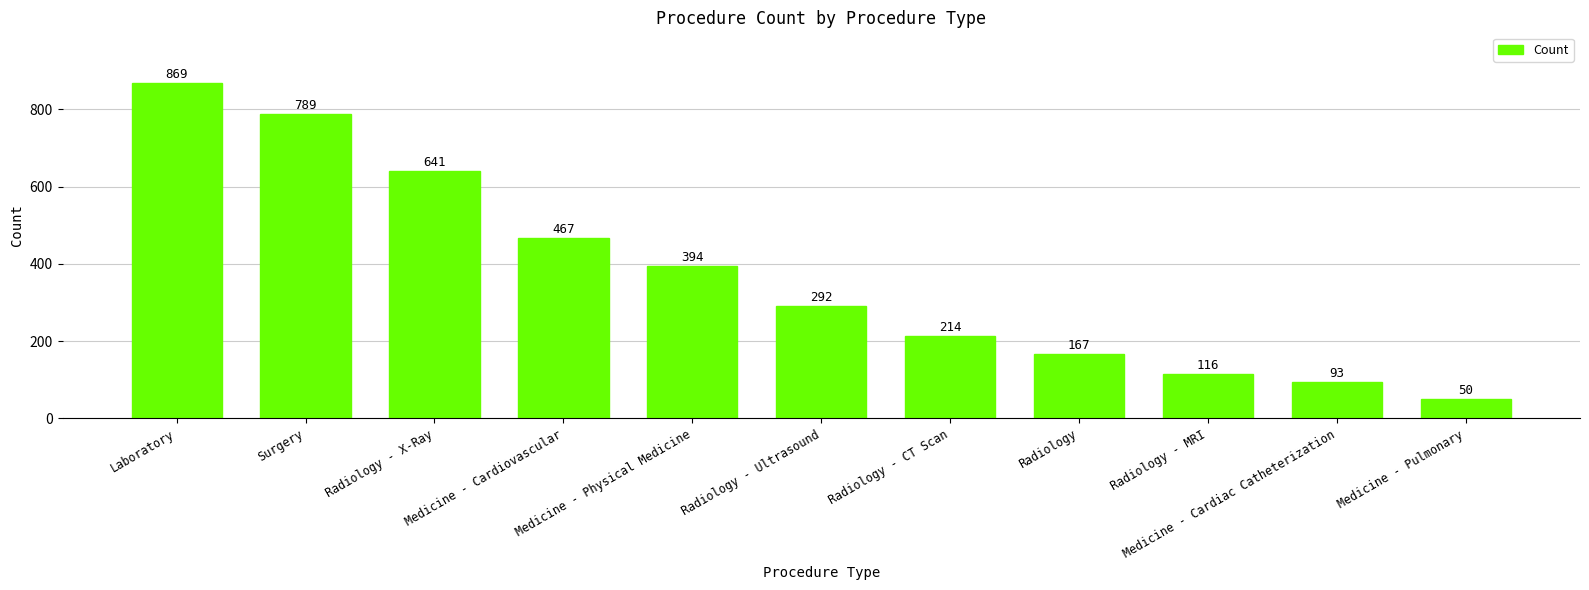

Which label corresponds to the smallest value in the chart?

Medicine - Pulmonary